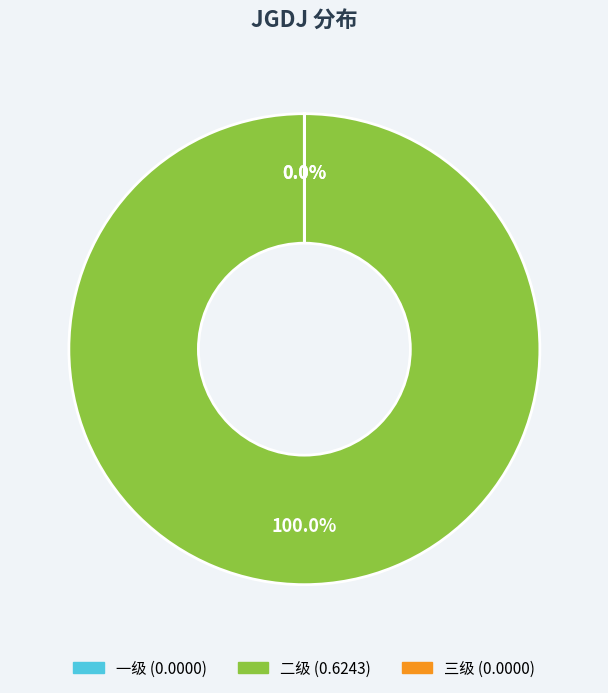

To the nearest percent, what is the combined percentage of 二级 and 一级?

100%